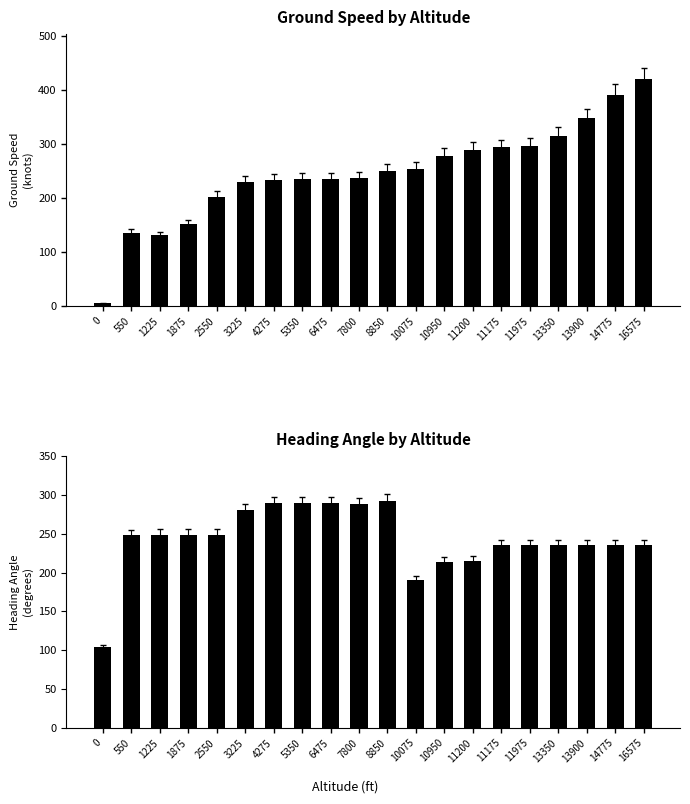

What is the spread (max minus min) of values at 1875?

97